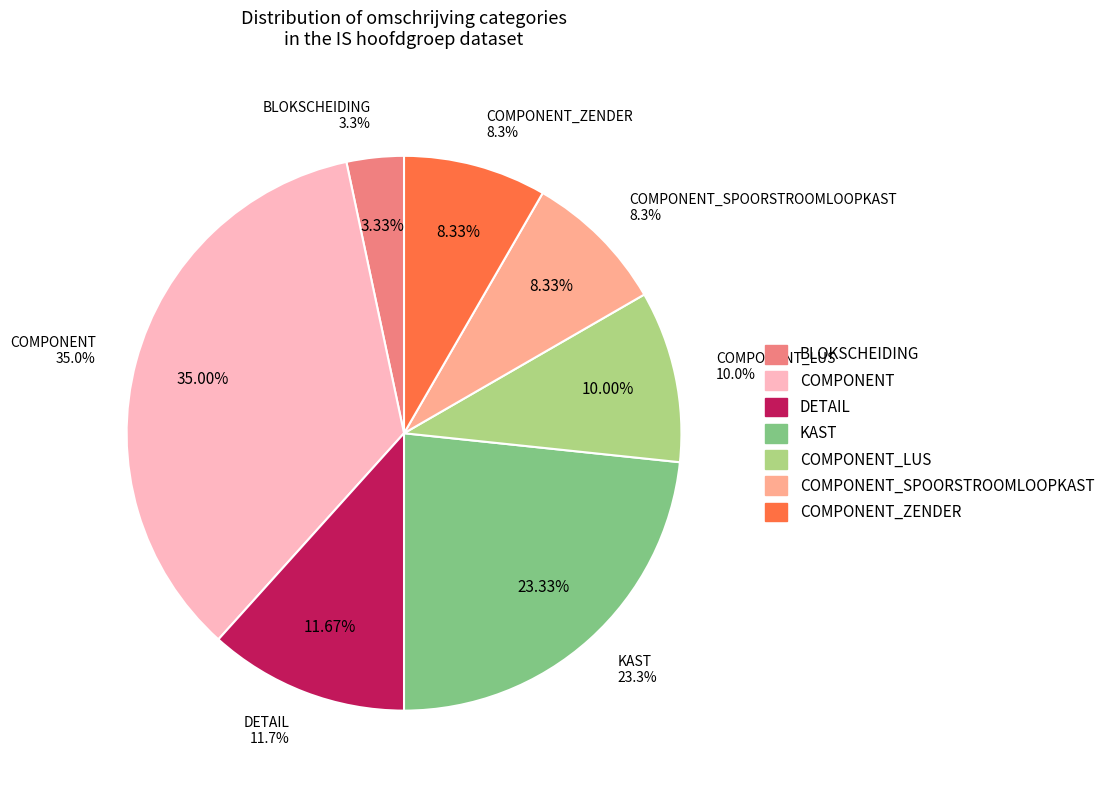

What is the change in value from BLOKSCHEIDING to COMPONENT_LUS?

+4